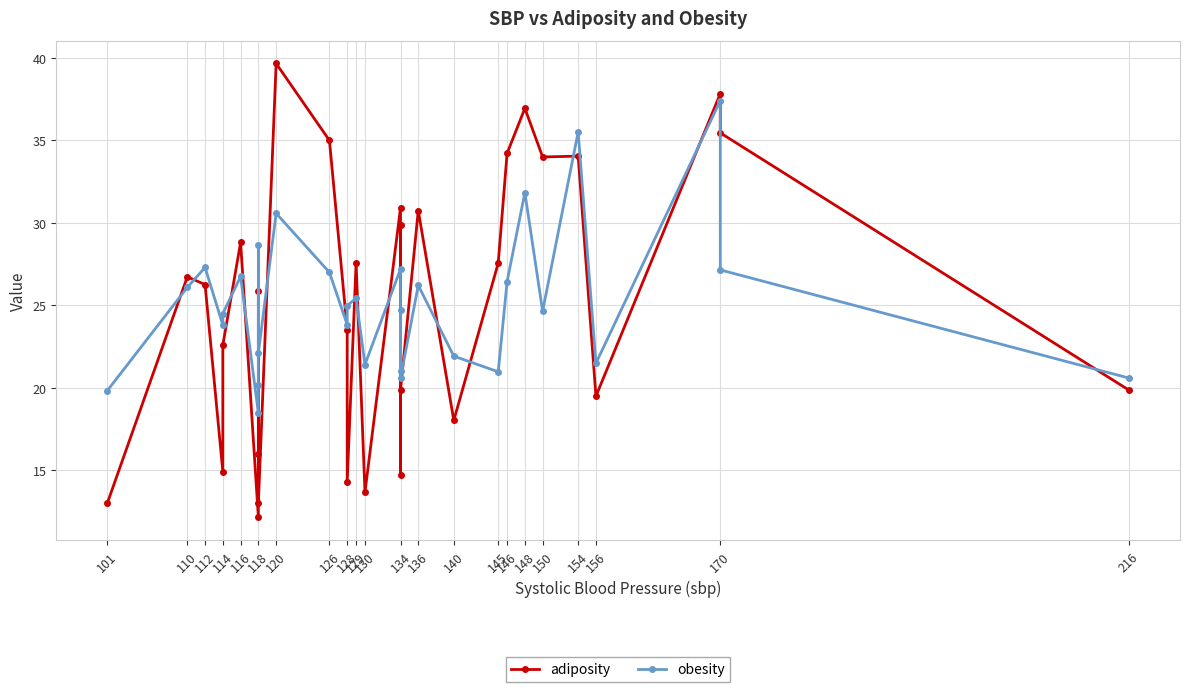

True or false: adiposity and obesity intersect in this chart.

True